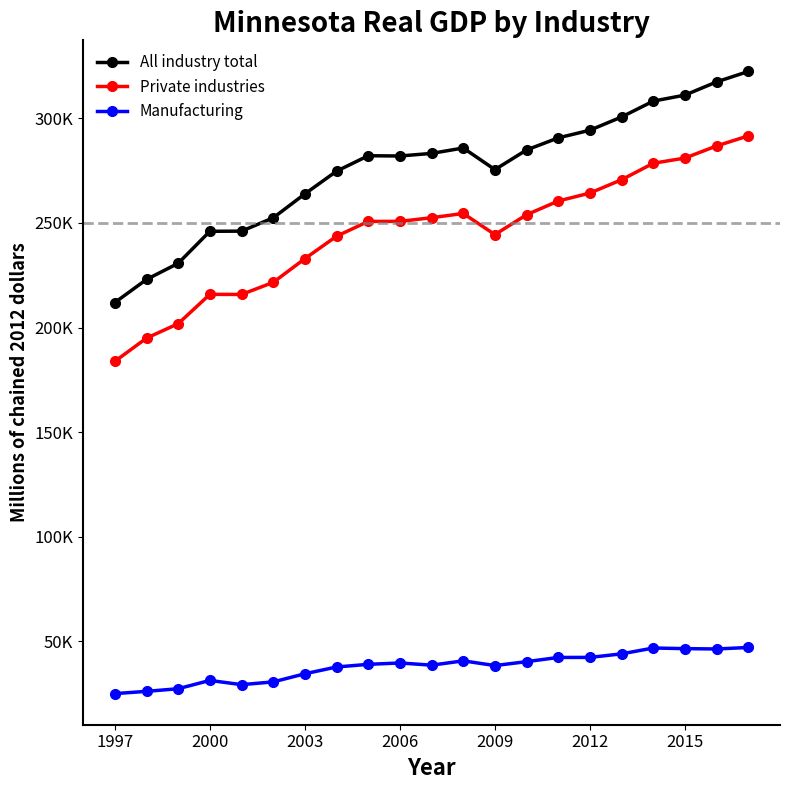

Does the chart have visible grid lines?

No